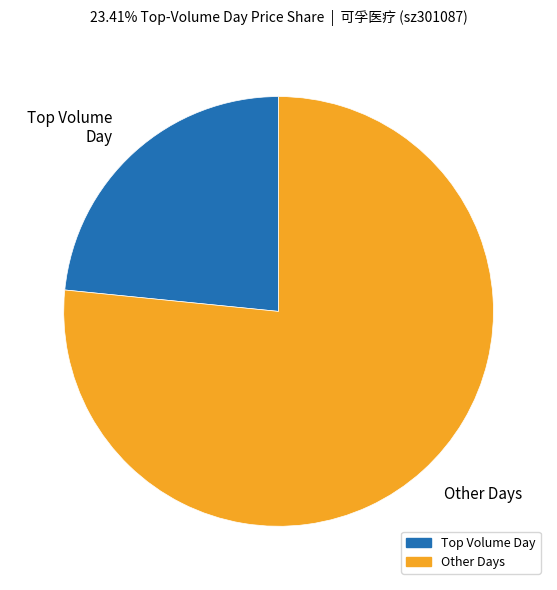

Which slice represents more than half of the pie?

Other Days